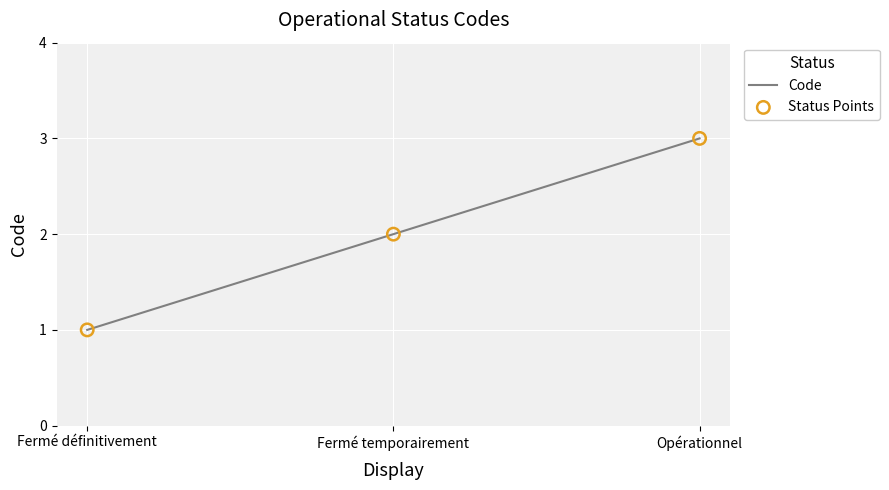

What is the sum of all values?

6